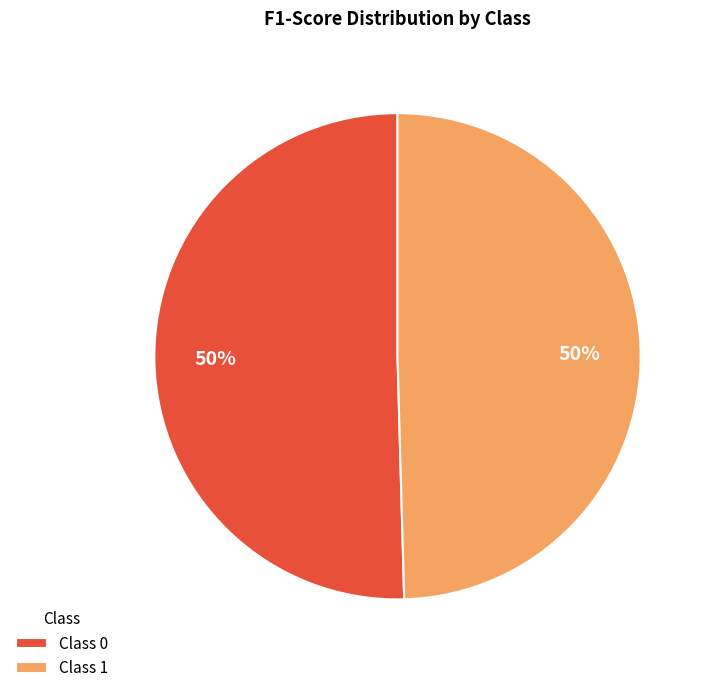

True or false: Class 1 accounts for 38% of the total.

False